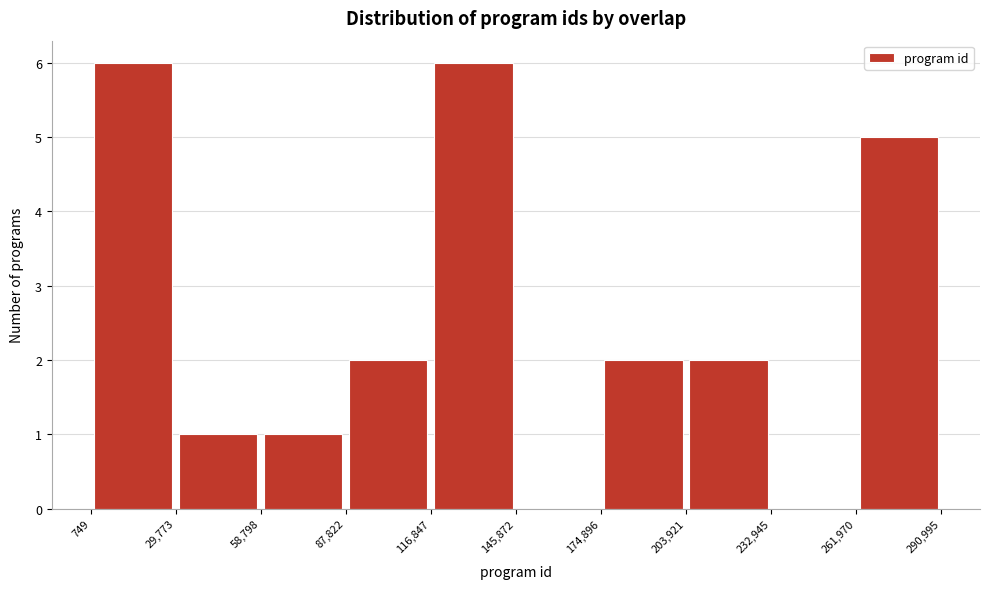

How tall is the bar that spans 116,847 to 145,872 on the x-axis? The values are not printed on the chart, so give them approximately, as read against the axis.

6